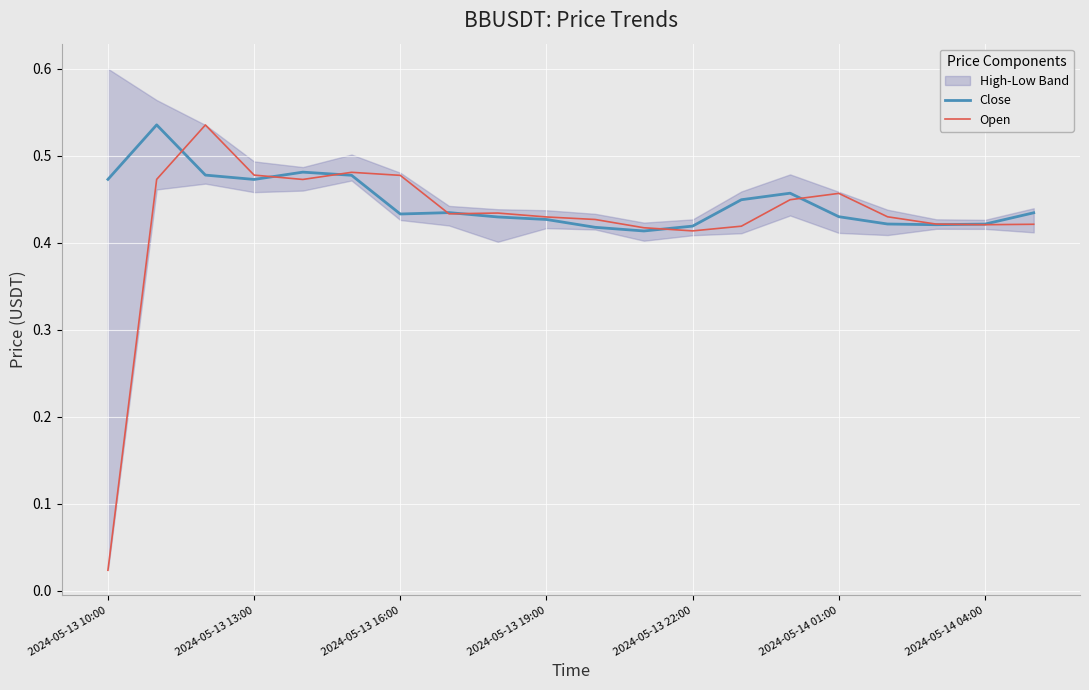

Does the chart display data point markers on the line(s)?

No